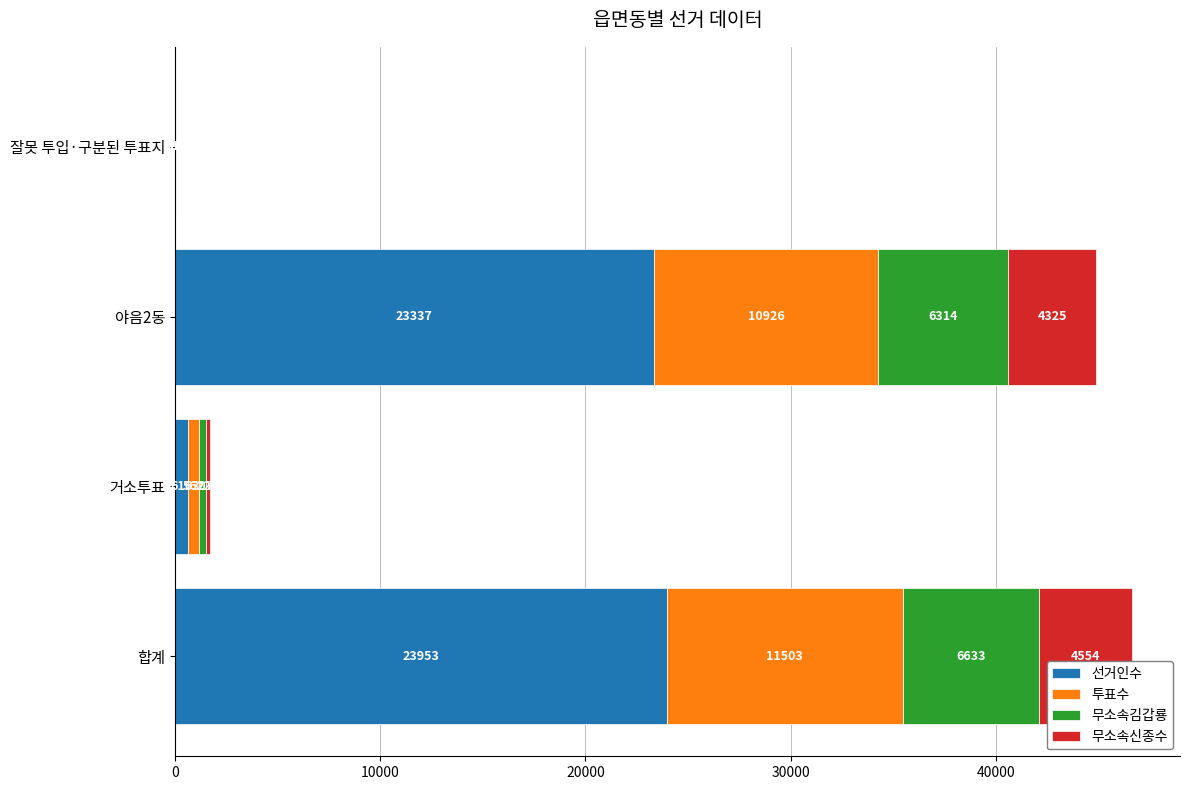

What is the total value across all series at 거소투표?

1713